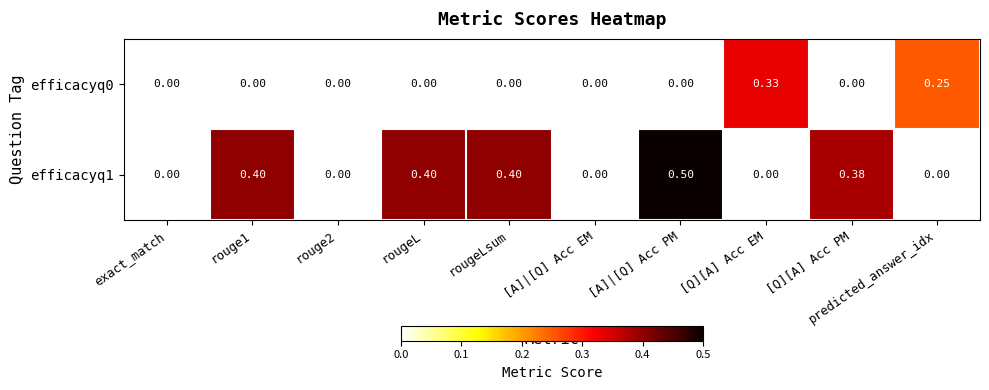

List the series in order of their peak value, highest first.

efficacyq1, efficacyq0